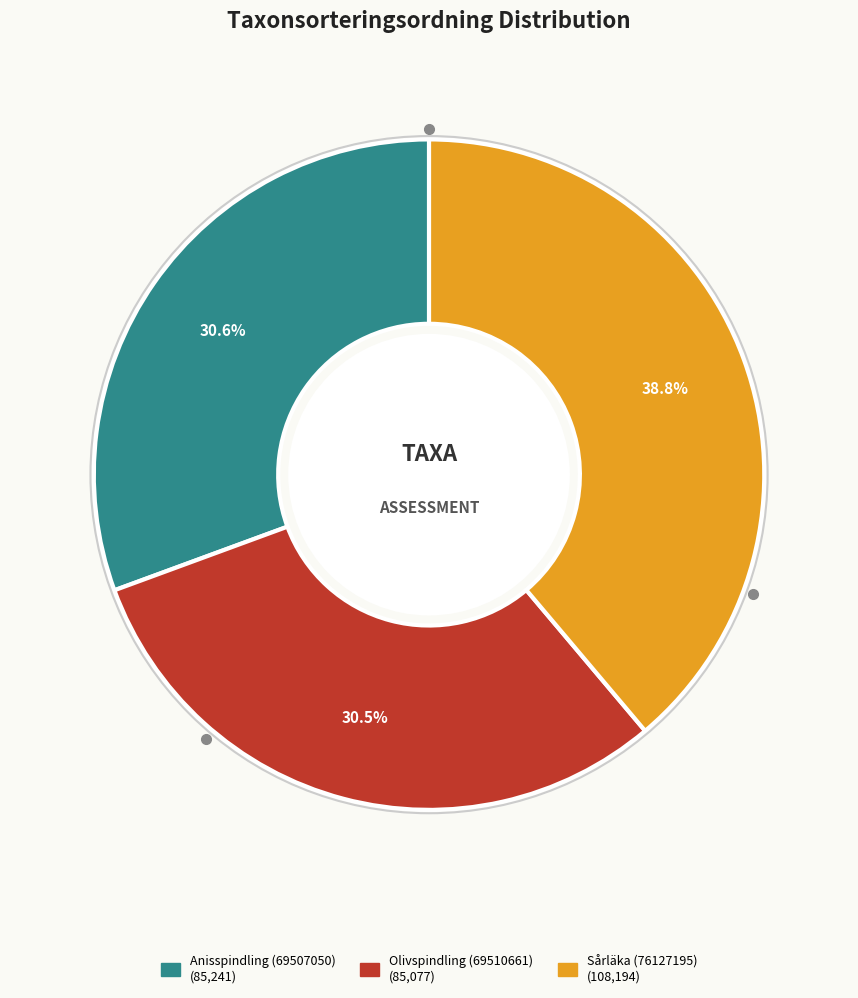

Is there a majority slice in this chart?

No